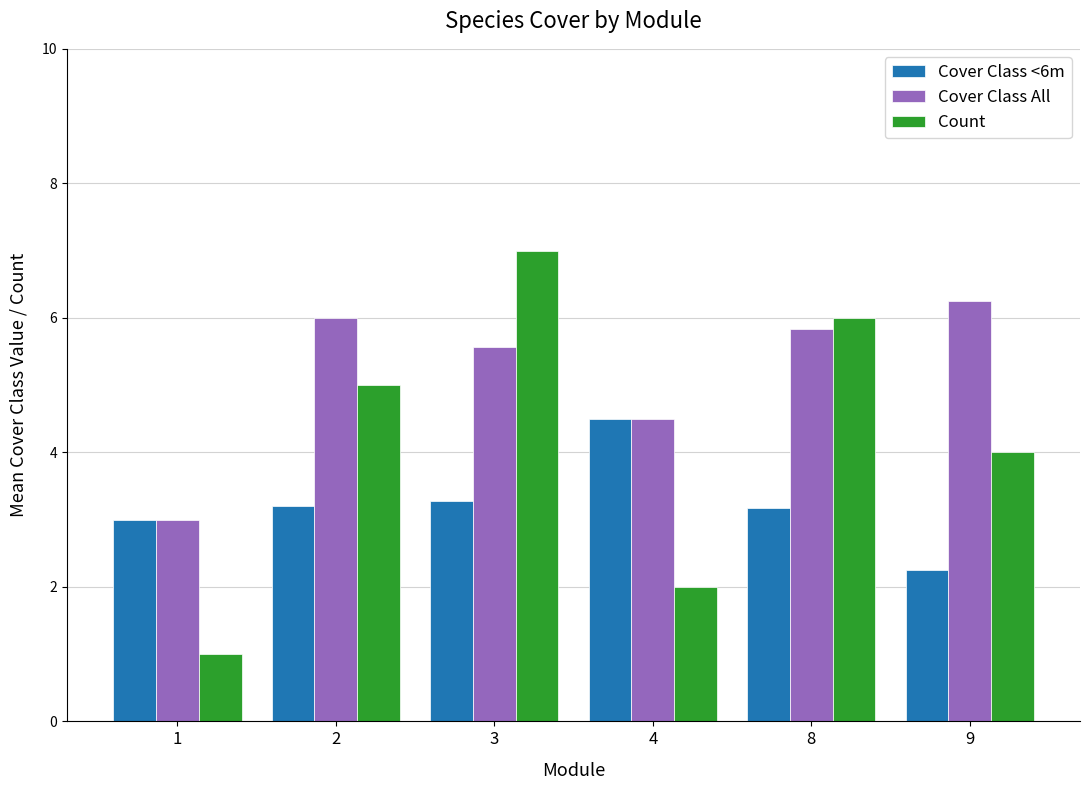

True or false: Cover Class <6m has a value of 1.5 at 1.

False